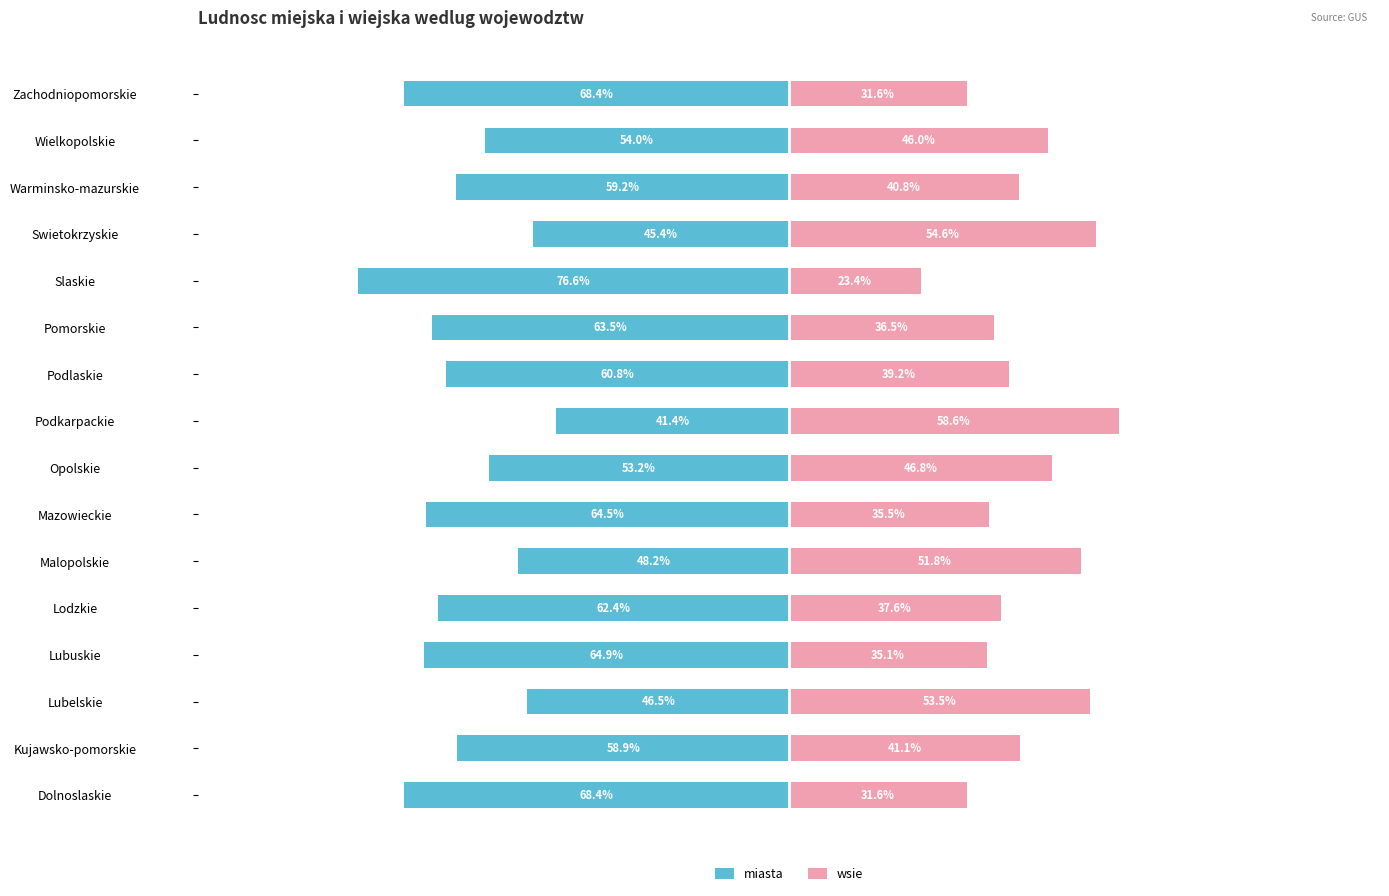

Between Slaskie and Warminsko-mazurskie, which series saw the biggest shift?

miasta